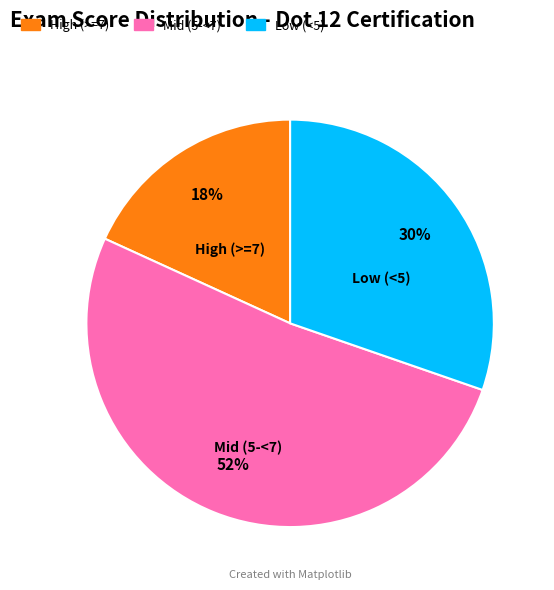

Which slice is the largest?

Mid (5-<7)